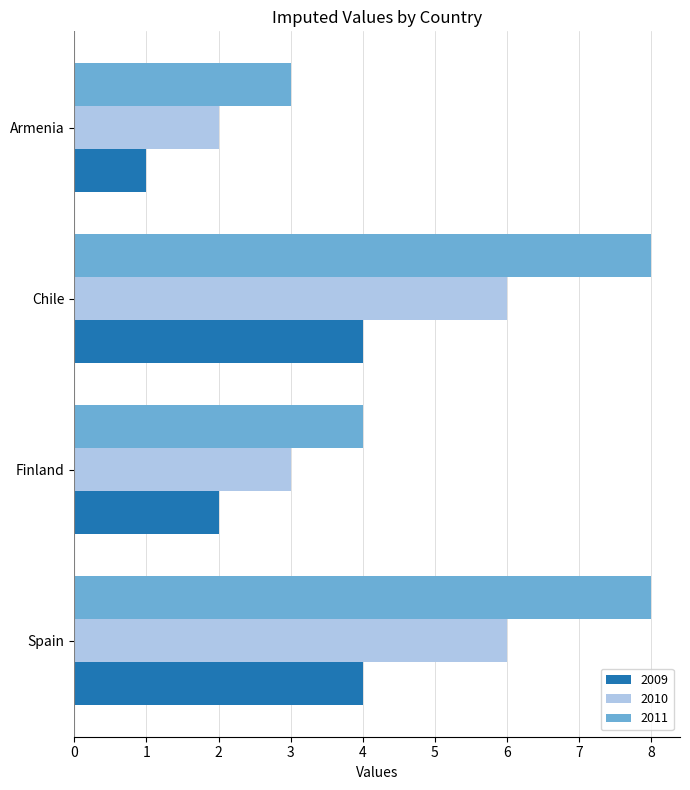

How many distinct data groups are displayed?

3